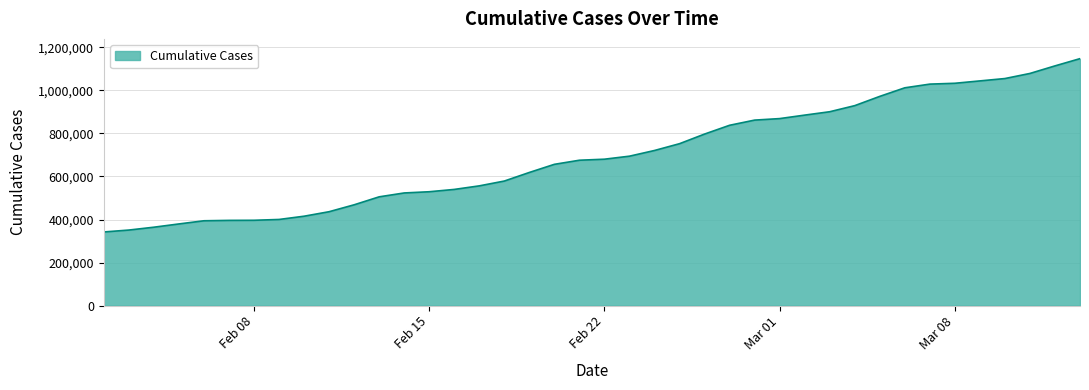

What is the difference between the maximum and minimum values?

805456